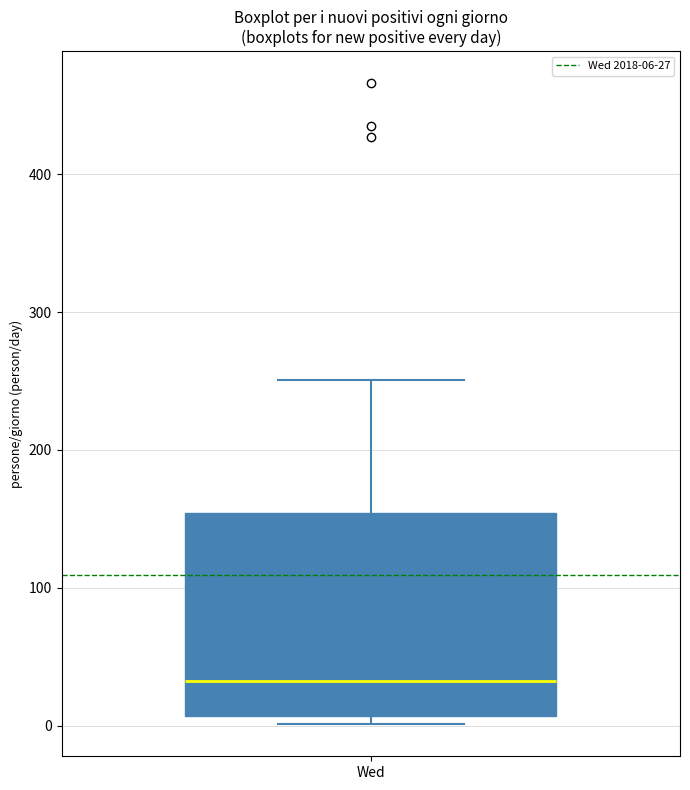

Where is the lower edge of the box for Wed on the y-axis? The values are not printed on the chart, so give them approximately, as read against the axis.

10